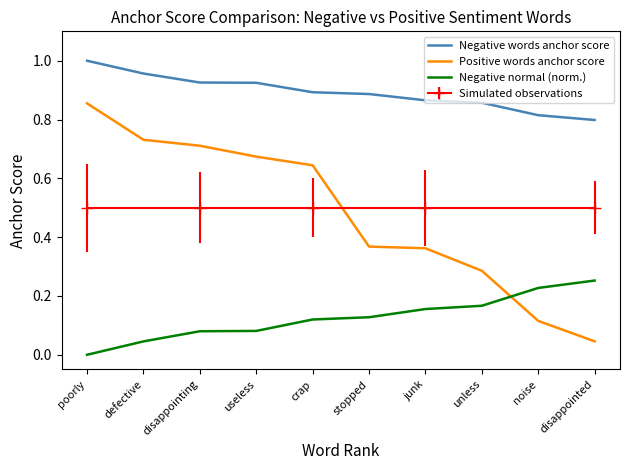

What is the highest value of the Positive words anchor score series?

0.9